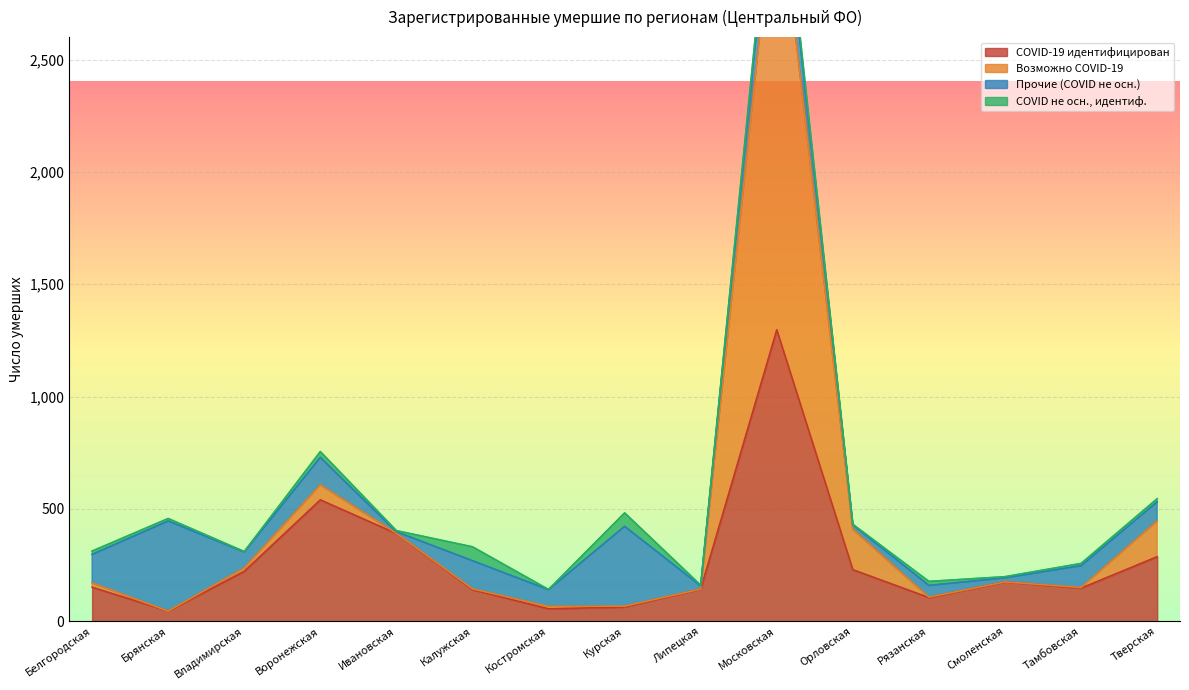

Where is COVID-19 идентифицирован nearest to the value 671?

Воронежская